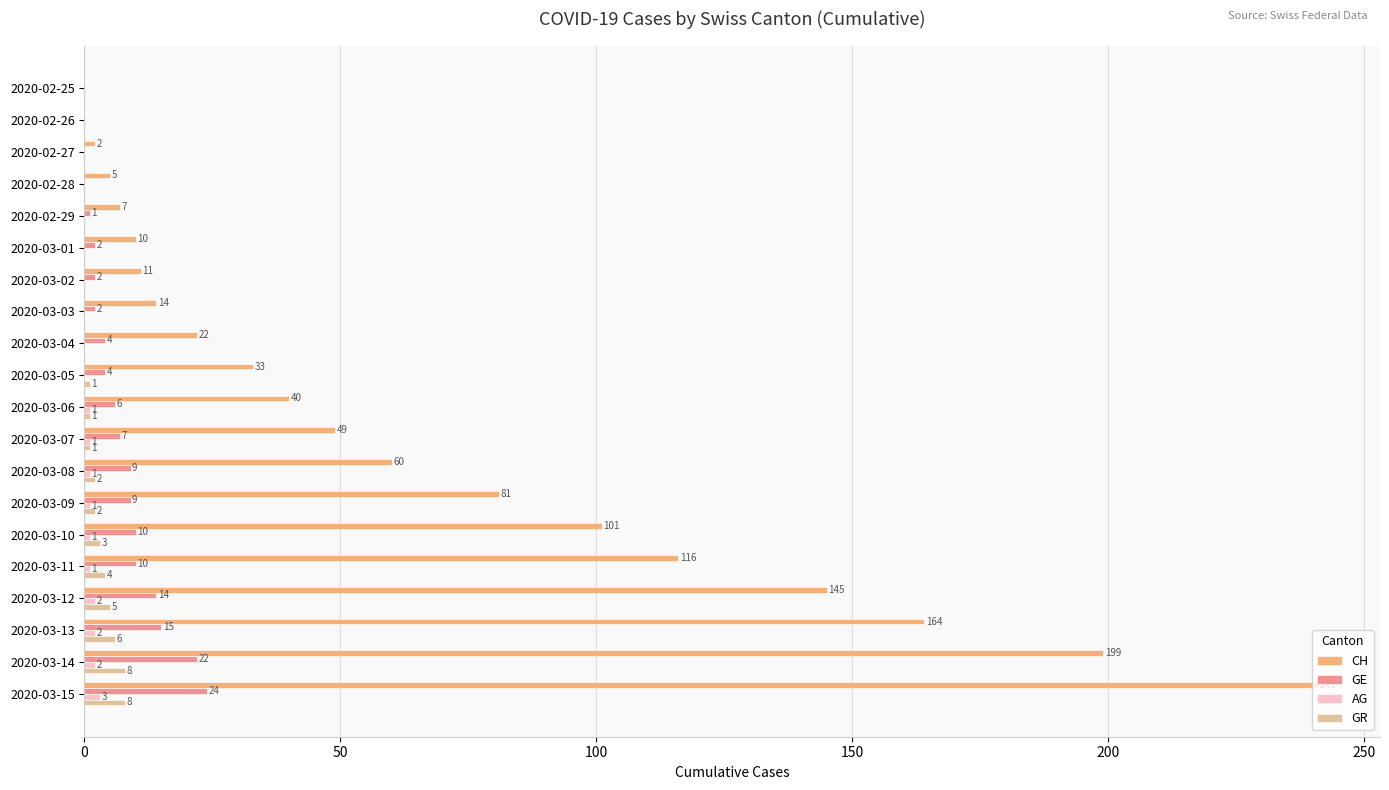

What is the total value across all series at 2020-03-14?

231